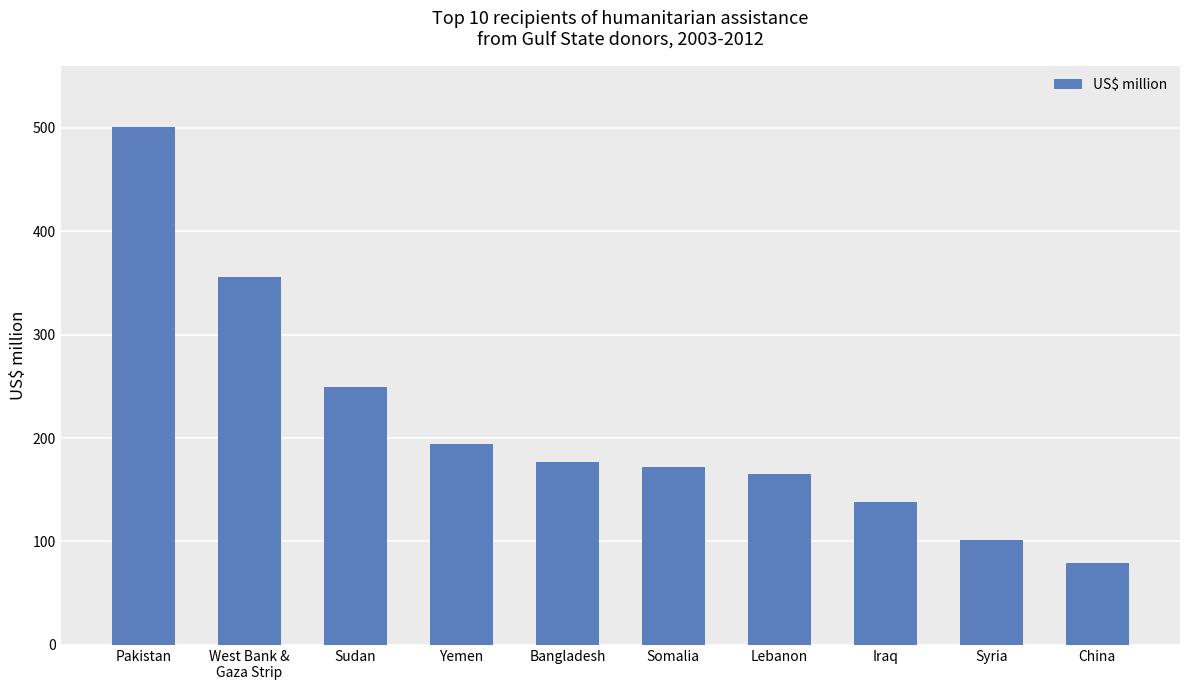

The value at Bangladesh is 312.9. True or false?

False